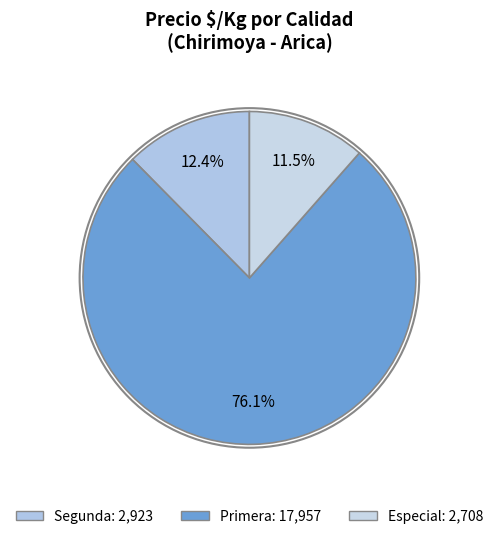

Rank the categories by value from lowest to highest.

Especial, Segunda, Primera